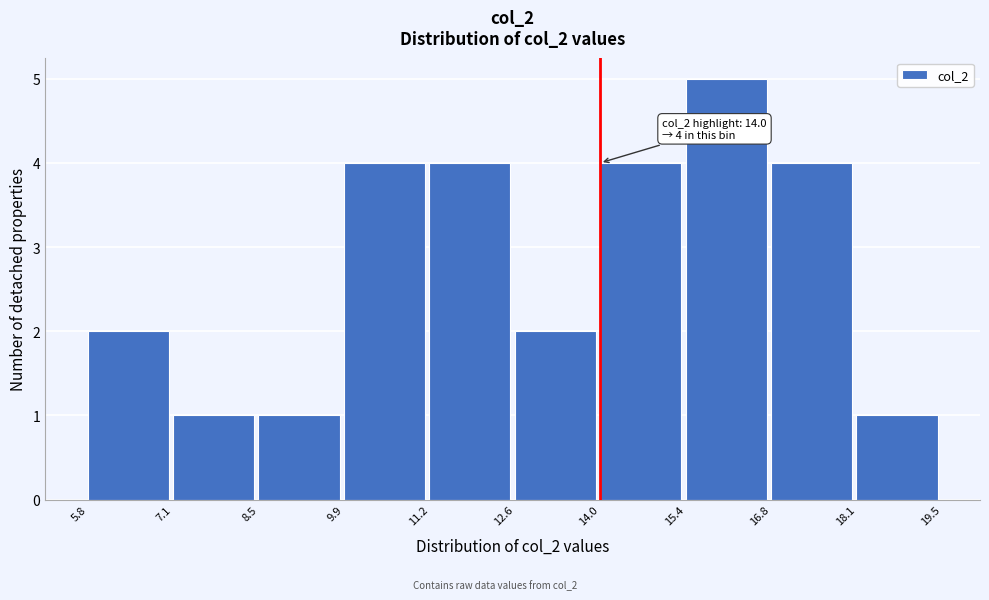

Which range on the x-axis has the tallest bar?

15.4 to 16.8